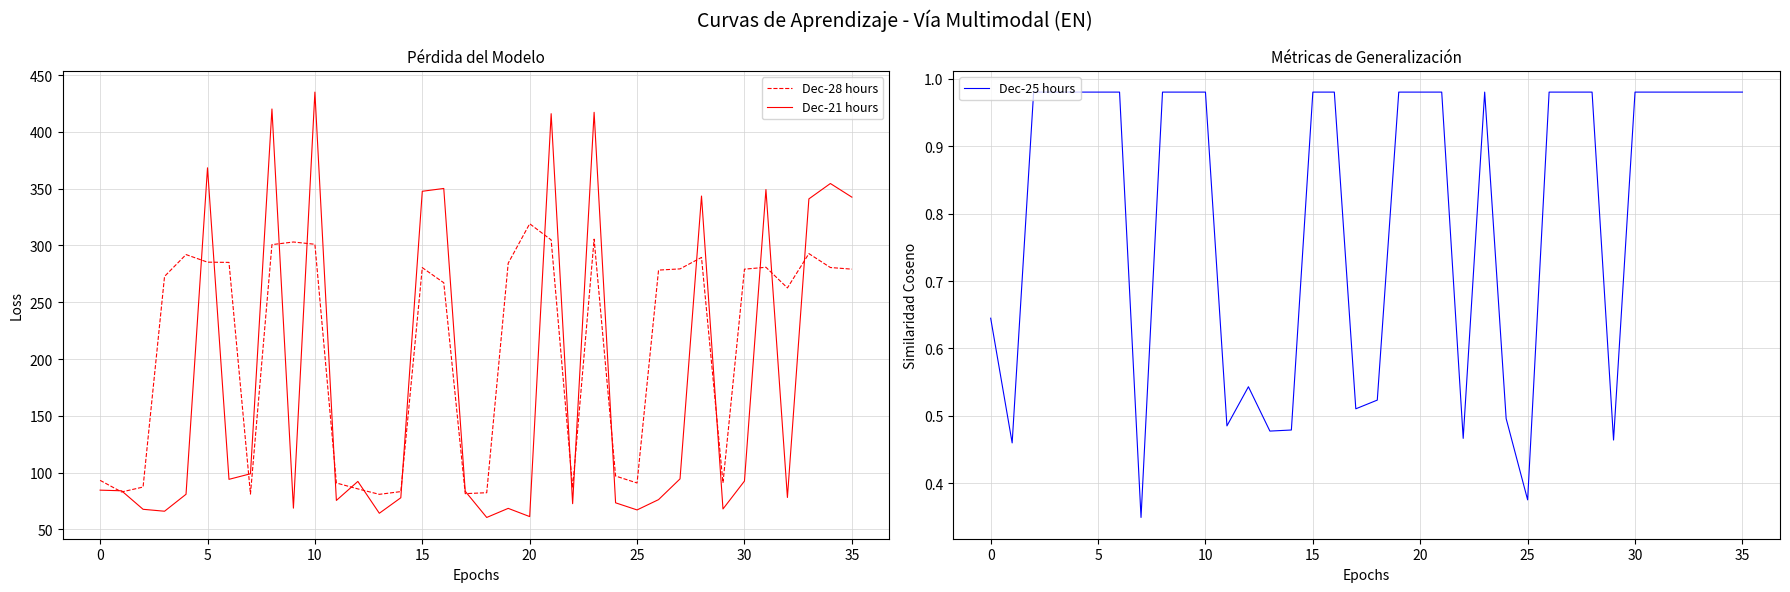

Which series changed the most between 14 and 33?

Dec-21 hours